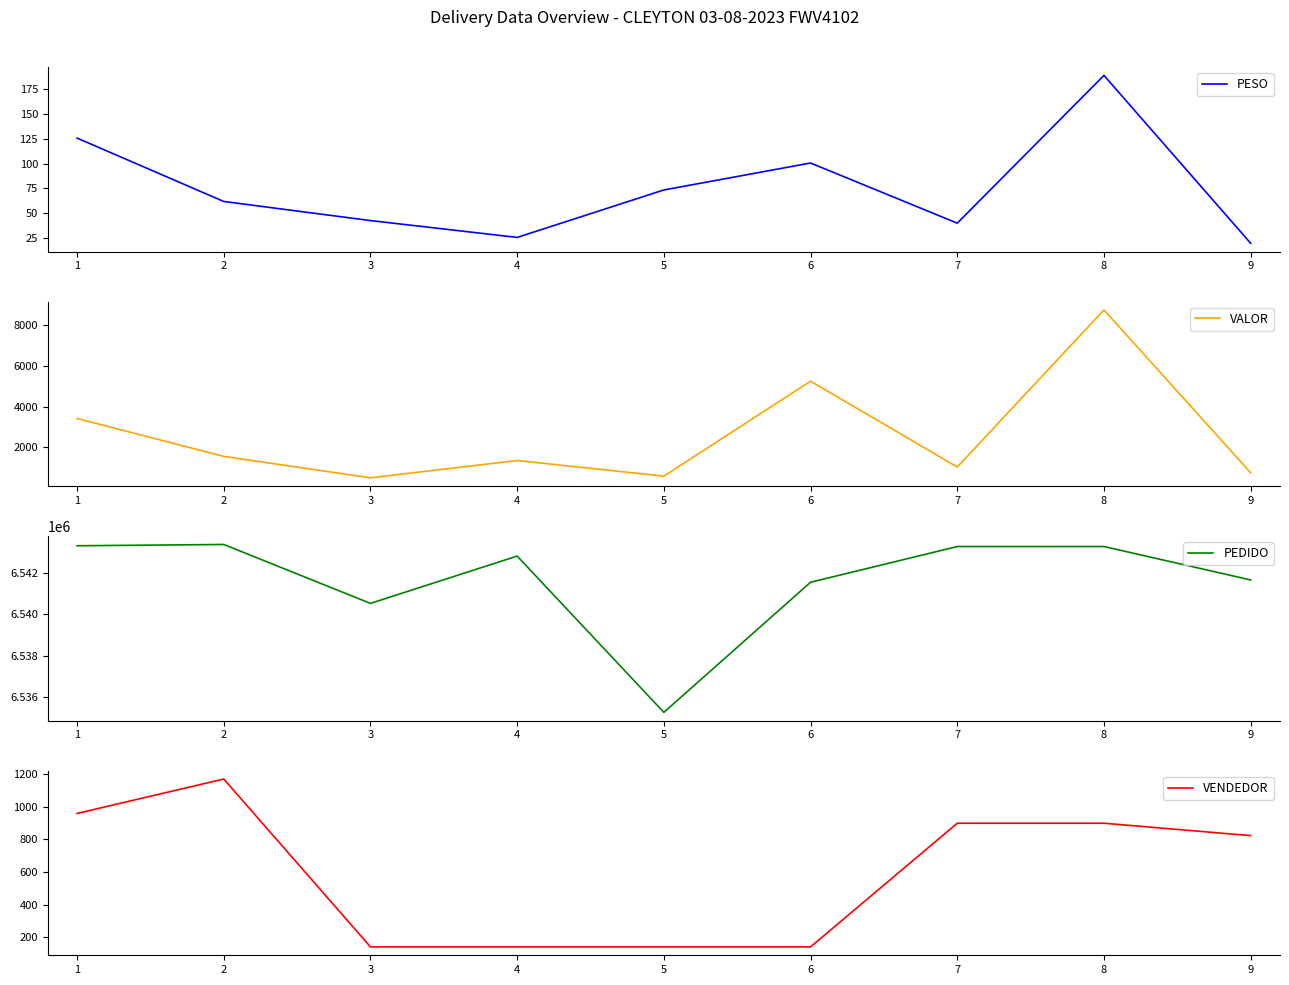

Reading left to right, transcribe all the data shown in this chart.

PESO: 125.6	61.8	42.6	25.7	73.4	100.5	40.0	188.7	19.8
VALOR: 3417.7	1563.9	517.3	1363.1	598.8	5240.9	1044.2	8723.3	766.2
PEDIDO: 6543311.0	6543373.0	6540525.0	6542812.0	6535258.0	6541547.0	6543273.0	6543274.0	6541658.0
VENDEDOR: 959.0	1170.0	141.0	141.0	141.0	141.0	899.0	899.0	823.0